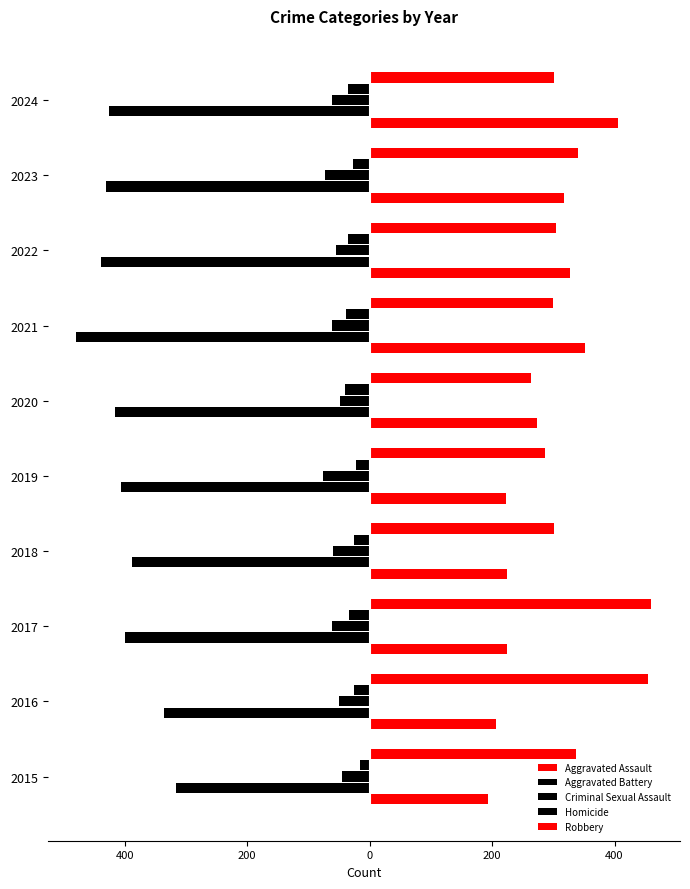

What is the smallest value displayed?

-479